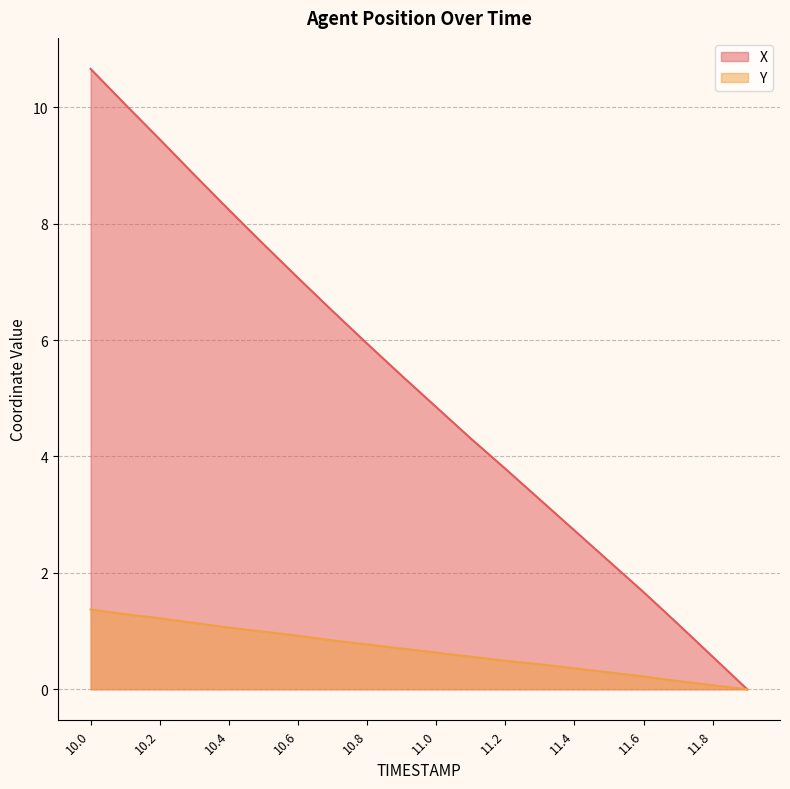

True or false: X and Y intersect in this chart.

False